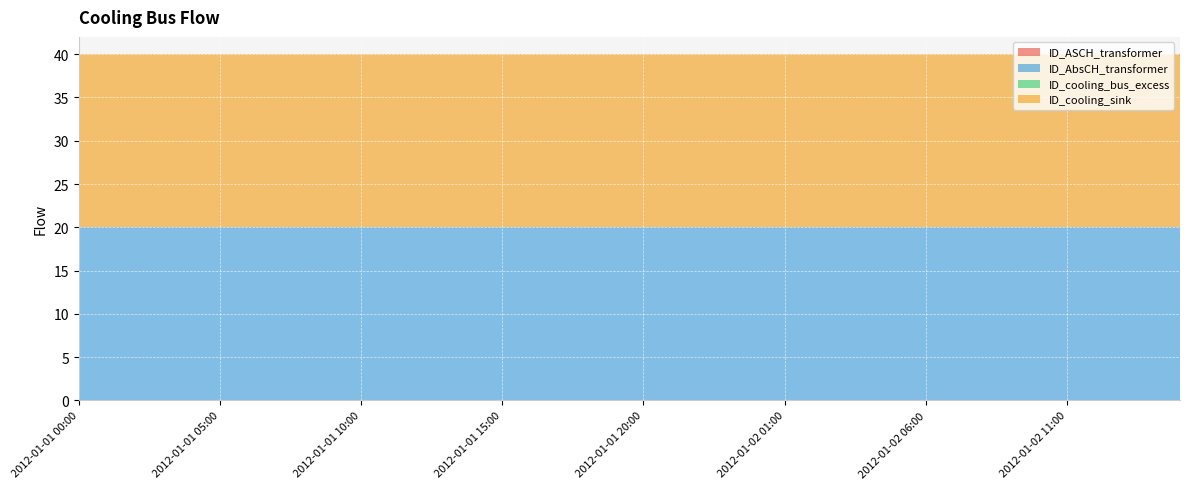

Reading right to left, list all the values displayed in this chart.

ID_ASCH_transformer: 2012-01-02 15:00=0	2012-01-02 14:00=0	2012-01-02 13:00=0	2012-01-02 12:00=0	2012-01-02 11:00=0	2012-01-02 10:00=0	2012-01-02 09:00=0	2012-01-02 08:00=0	2012-01-02 07:00=0	2012-01-02 06:00=0	2012-01-02 05:00=0	2012-01-02 04:00=0	2012-01-02 03:00=0	2012-01-02 02:00=0	2012-01-02 01:00=0	2012-01-02 00:00=0	2012-01-01 23:00=0	2012-01-01 22:00=0	2012-01-01 21:00=0	2012-01-01 20:00=0	2012-01-01 19:00=0	2012-01-01 18:00=0	2012-01-01 17:00=0	2012-01-01 16:00=0	2012-01-01 15:00=0	2012-01-01 14:00=0	2012-01-01 13:00=0	2012-01-01 12:00=0	2012-01-01 11:00=0	2012-01-01 10:00=0	2012-01-01 09:00=0	2012-01-01 08:00=0	2012-01-01 07:00=0	2012-01-01 06:00=0	2012-01-01 05:00=0	2012-01-01 04:00=0	2012-01-01 03:00=0	2012-01-01 02:00=0	2012-01-01 01:00=0	2012-01-01 00:00=0
ID_AbsCH_transformer: 2012-01-02 15:00=20	2012-01-02 14:00=20	2012-01-02 13:00=20	2012-01-02 12:00=20	2012-01-02 11:00=20	2012-01-02 10:00=20	2012-01-02 09:00=20	2012-01-02 08:00=20	2012-01-02 07:00=20	2012-01-02 06:00=20	2012-01-02 05:00=20	2012-01-02 04:00=20	2012-01-02 03:00=20	2012-01-02 02:00=20	2012-01-02 01:00=20	2012-01-02 00:00=20	2012-01-01 23:00=20	2012-01-01 22:00=20	2012-01-01 21:00=20	2012-01-01 20:00=20	2012-01-01 19:00=20	2012-01-01 18:00=20	2012-01-01 17:00=20	2012-01-01 16:00=20	2012-01-01 15:00=20	2012-01-01 14:00=20	2012-01-01 13:00=20	2012-01-01 12:00=20	2012-01-01 11:00=20	2012-01-01 10:00=20	2012-01-01 09:00=20	2012-01-01 08:00=20	2012-01-01 07:00=20	2012-01-01 06:00=20	2012-01-01 05:00=20	2012-01-01 04:00=20	2012-01-01 03:00=20	2012-01-01 02:00=20	2012-01-01 01:00=20	2012-01-01 00:00=20
ID_cooling_bus_excess: 2012-01-02 15:00=0	2012-01-02 14:00=0	2012-01-02 13:00=0	2012-01-02 12:00=0	2012-01-02 11:00=0	2012-01-02 10:00=0	2012-01-02 09:00=0	2012-01-02 08:00=0	2012-01-02 07:00=0	2012-01-02 06:00=0	2012-01-02 05:00=0	2012-01-02 04:00=0	2012-01-02 03:00=0	2012-01-02 02:00=0	2012-01-02 01:00=0	2012-01-02 00:00=0	2012-01-01 23:00=0	2012-01-01 22:00=0	2012-01-01 21:00=0	2012-01-01 20:00=0	2012-01-01 19:00=0	2012-01-01 18:00=0	2012-01-01 17:00=0	2012-01-01 16:00=0	2012-01-01 15:00=0	2012-01-01 14:00=0	2012-01-01 13:00=0	2012-01-01 12:00=0	2012-01-01 11:00=0	2012-01-01 10:00=0	2012-01-01 09:00=0	2012-01-01 08:00=0	2012-01-01 07:00=0	2012-01-01 06:00=0	2012-01-01 05:00=0	2012-01-01 04:00=0	2012-01-01 03:00=0	2012-01-01 02:00=0	2012-01-01 01:00=0	2012-01-01 00:00=0
ID_cooling_sink: 2012-01-02 15:00=20	2012-01-02 14:00=20	2012-01-02 13:00=20	2012-01-02 12:00=20	2012-01-02 11:00=20	2012-01-02 10:00=20	2012-01-02 09:00=20	2012-01-02 08:00=20	2012-01-02 07:00=20	2012-01-02 06:00=20	2012-01-02 05:00=20	2012-01-02 04:00=20	2012-01-02 03:00=20	2012-01-02 02:00=20	2012-01-02 01:00=20	2012-01-02 00:00=20	2012-01-01 23:00=20	2012-01-01 22:00=20	2012-01-01 21:00=20	2012-01-01 20:00=20	2012-01-01 19:00=20	2012-01-01 18:00=20	2012-01-01 17:00=20	2012-01-01 16:00=20	2012-01-01 15:00=20	2012-01-01 14:00=20	2012-01-01 13:00=20	2012-01-01 12:00=20	2012-01-01 11:00=20	2012-01-01 10:00=20	2012-01-01 09:00=20	2012-01-01 08:00=20	2012-01-01 07:00=20	2012-01-01 06:00=20	2012-01-01 05:00=20	2012-01-01 04:00=20	2012-01-01 03:00=20	2012-01-01 02:00=20	2012-01-01 01:00=20	2012-01-01 00:00=20